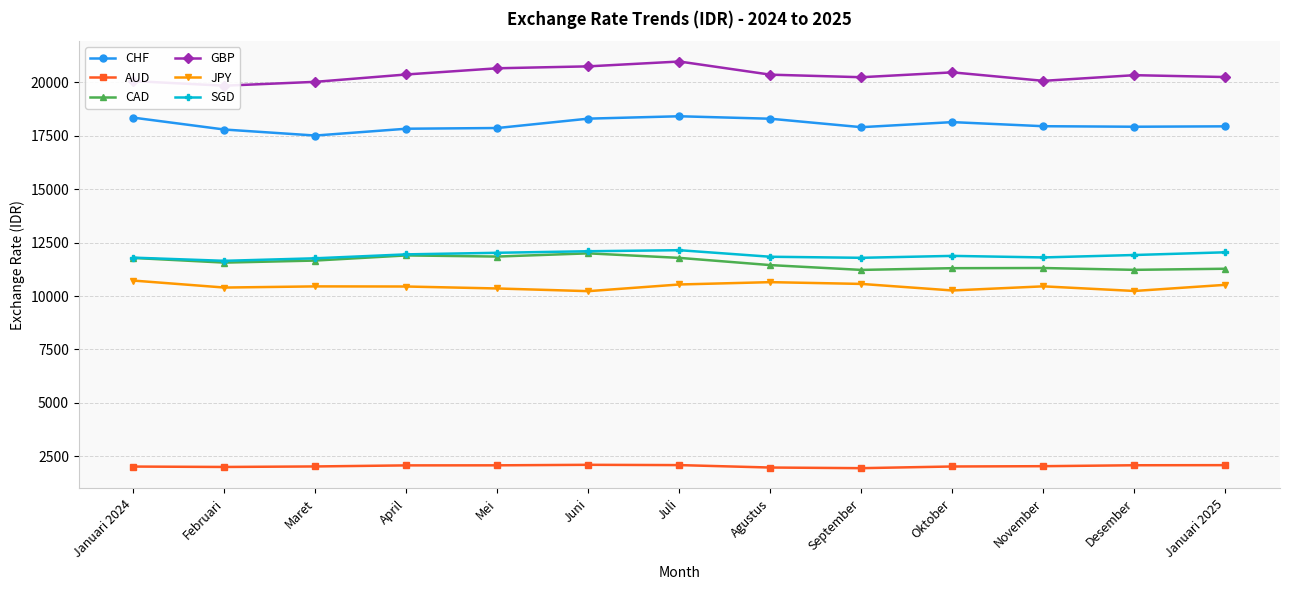

Reading right to left, transcribe all the data shown in this chart.

CHF: 17939.0	17921.0	17944.7	18137.0	17900.0	18295.0	18410.5	18299.5	17860.5	17827.6	17508.4	17790.0	18346.0
AUD: 2086.9	2082.0	2038.6	2024.5	1946.1	1975.7	2089.3	2102.9	2079.0	2076.1	2026.3	2002.6	2021.0
CAD: 11276.5	11225.2	11310.0	11302.9	11222.1	11446.7	11784.7	11996.6	11846.6	11900.1	11659.6	11563.4	11782.0
GBP: 20245.7	20332.6	20068.0	20465.0	20237.2	20356.9	20972.0	20745.5	20656.0	20365.7	20021.6	19840.5	20057.0
JPY: 10523.6	10236.2	10453.0	10259.9	10566.4	10649.3	10540.3	10227.6	10353.2	10445.2	10450.6	10396.3	10723.0
SGD: 12046.0	11919.3	11805.8	11878.1	11788.4	11837.6	12144.2	12095.6	12022.8	11949.1	11765.6	11646.8	11796.0